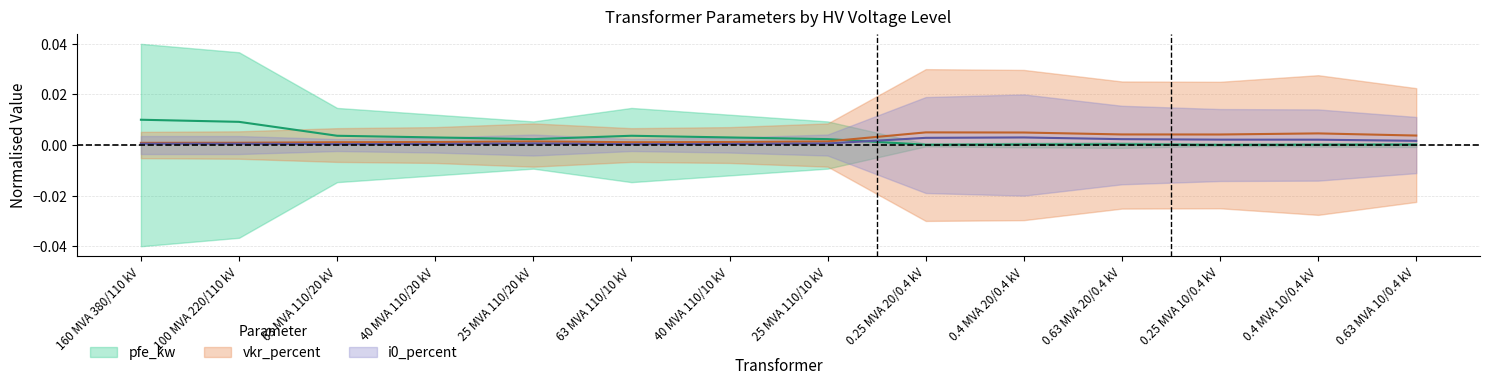

Where is pfe_kw nearest to the value 0?

0.25 MVA 10/0.4 kV